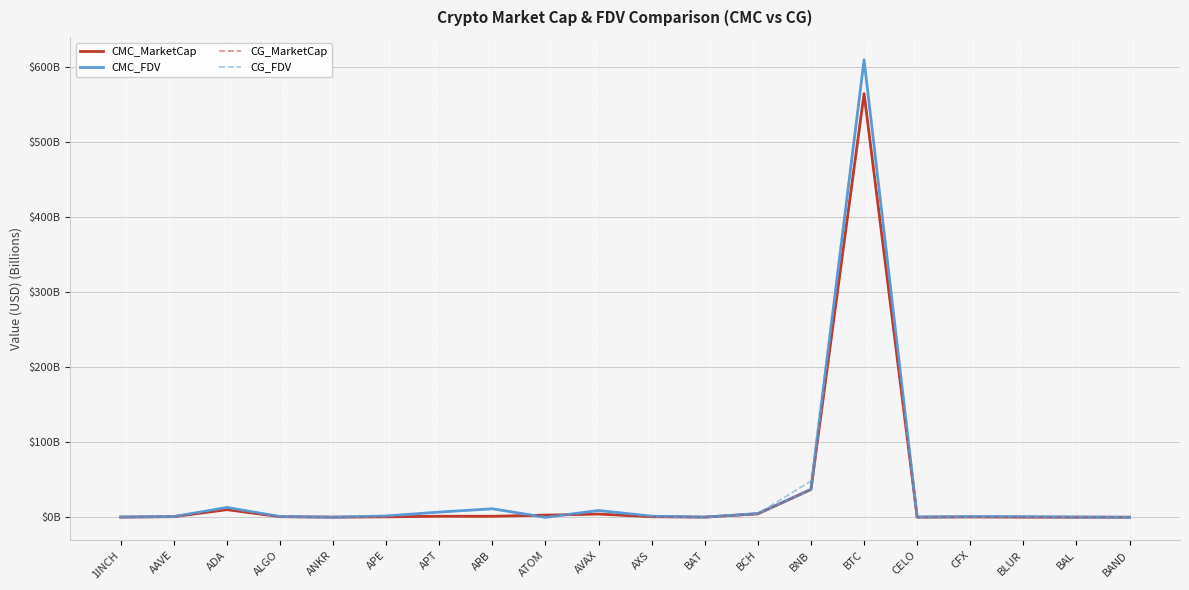

What is the difference between the CG_FDV values at BCH and BAT?

4.7